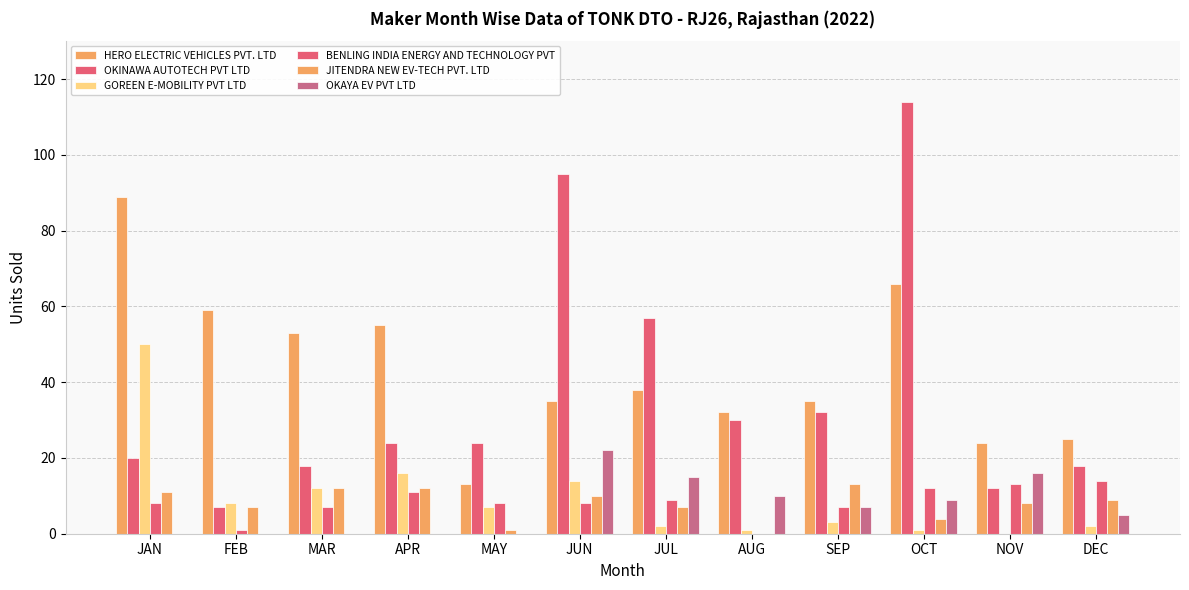

What is the label of the 2nd bar from the right?

NOV